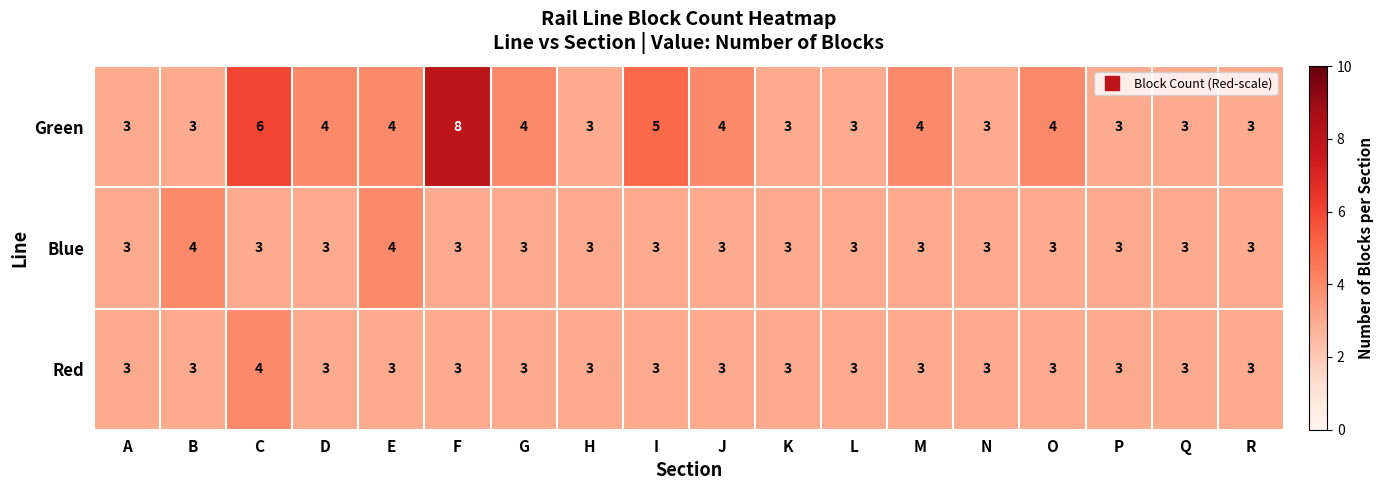

What is the total value across all series at P?

9